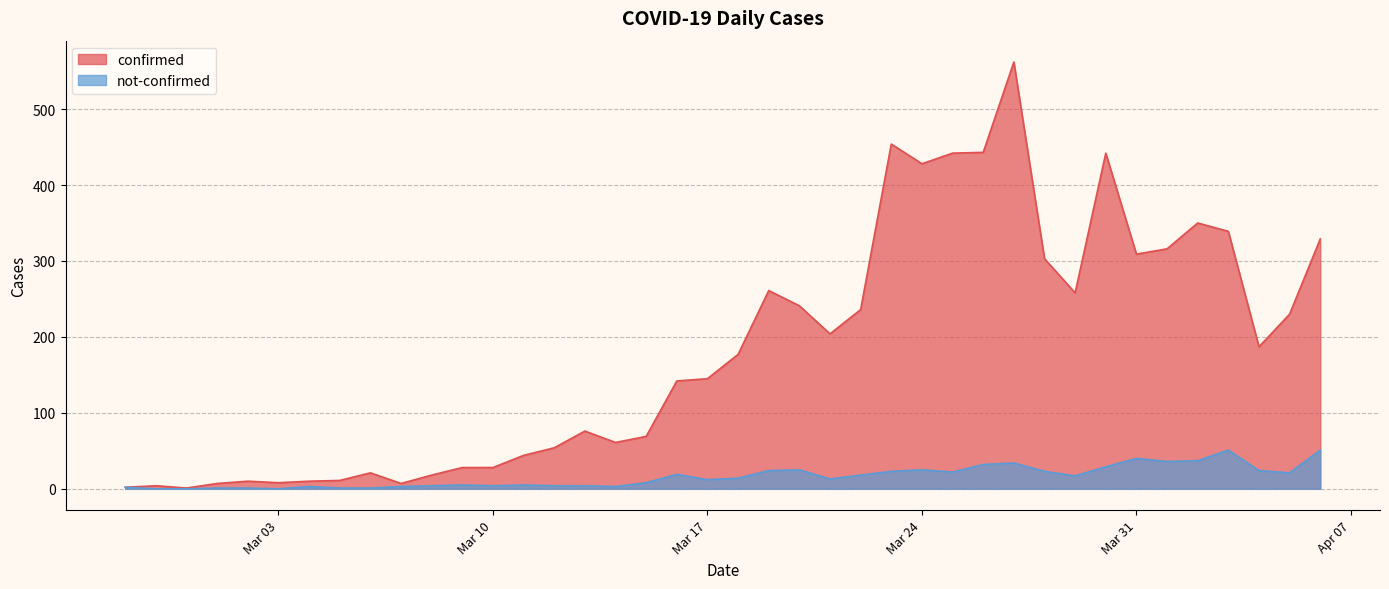

Count the number of categories in the chart.

40